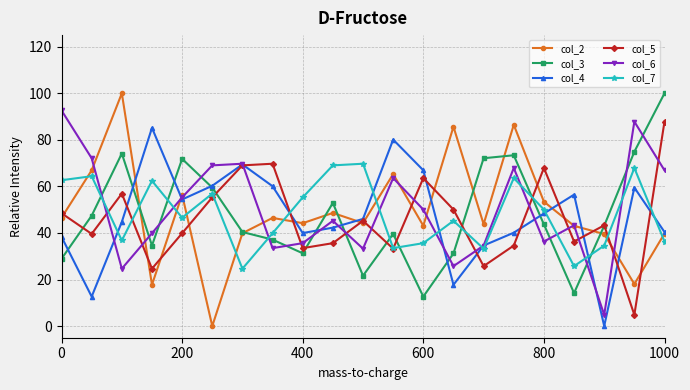

Which series has the largest range (max minus min)?

col_2